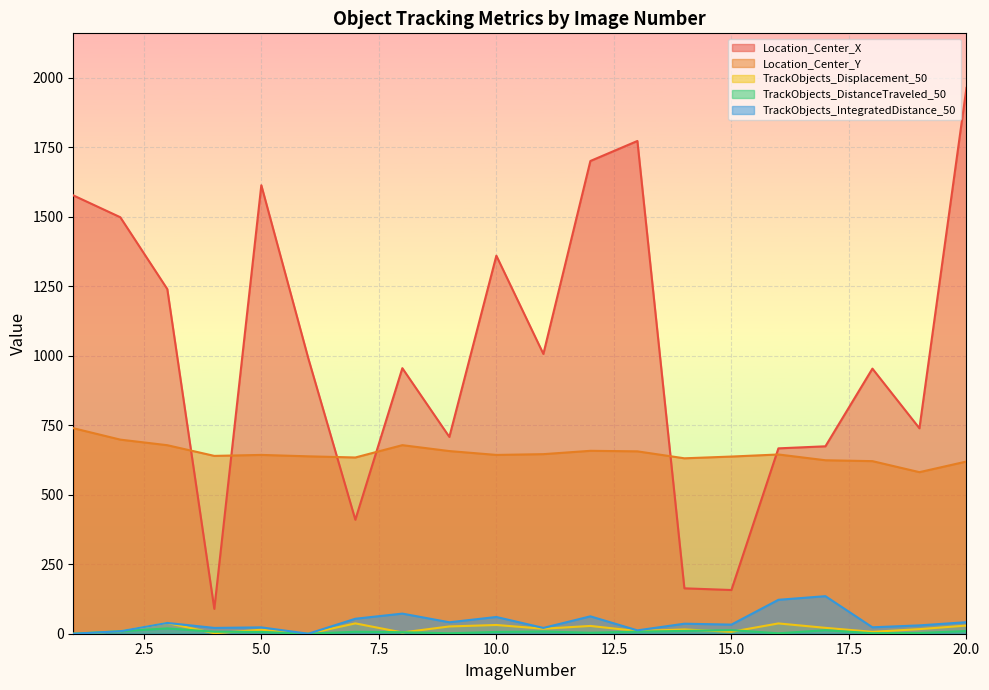

Rank the categories by Location_Center_X value from lowest to highest.

4, 15, 14, 7, 16, 17, 9, 19, 18, 8, 6, 11, 3, 10, 2, 1, 5, 12, 13, 20